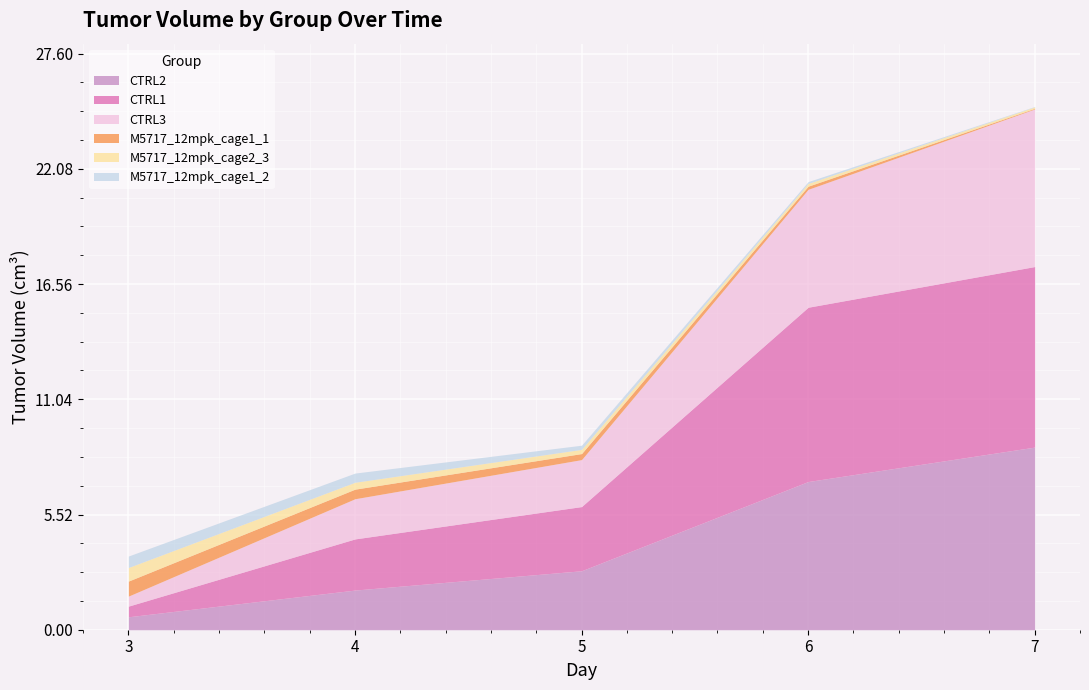

Reading left to right, transcribe all the data shown in this chart.

CTRL1: 3=0.5	4=2.5	5=3.1	6=8.3	7=8.7
CTRL2: 3=0.6	4=1.9	5=2.8	6=7.1	7=8.8
CTRL3: 3=0.5	4=1.9	5=2.2	6=5.7	7=7.5
M5717_12mpk_cage1_1: 3=0.7	4=0.5	5=0.3	6=0.1	7=0.0
M5717_12mpk_cage1_2: 3=0.6	4=0.4	5=0.2	6=0.1	7=0.0
M5717_12mpk_cage2_3: 3=0.7	4=0.3	5=0.2	6=0.1	7=0.1